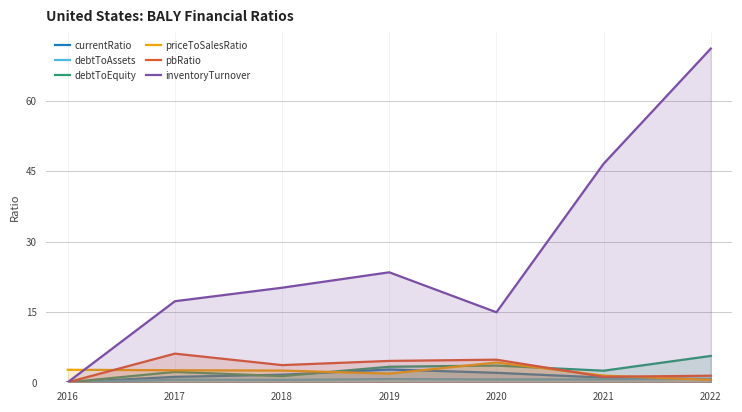

Rank the series by their maximum value, from highest to lowest.

inventoryTurnover, pbRatio, debtToEquity, priceToSalesRatio, currentRatio, debtToAssets